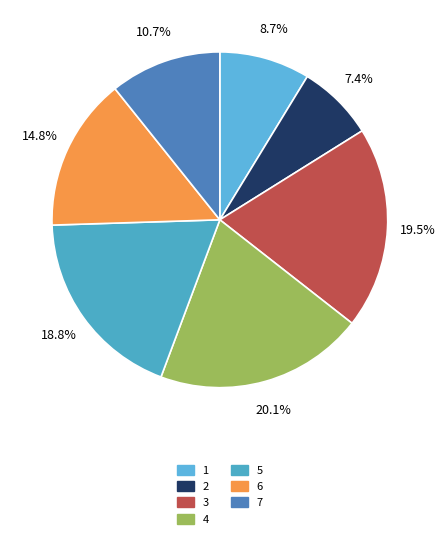

True or false: 7 accounts for 25% of the total.

False